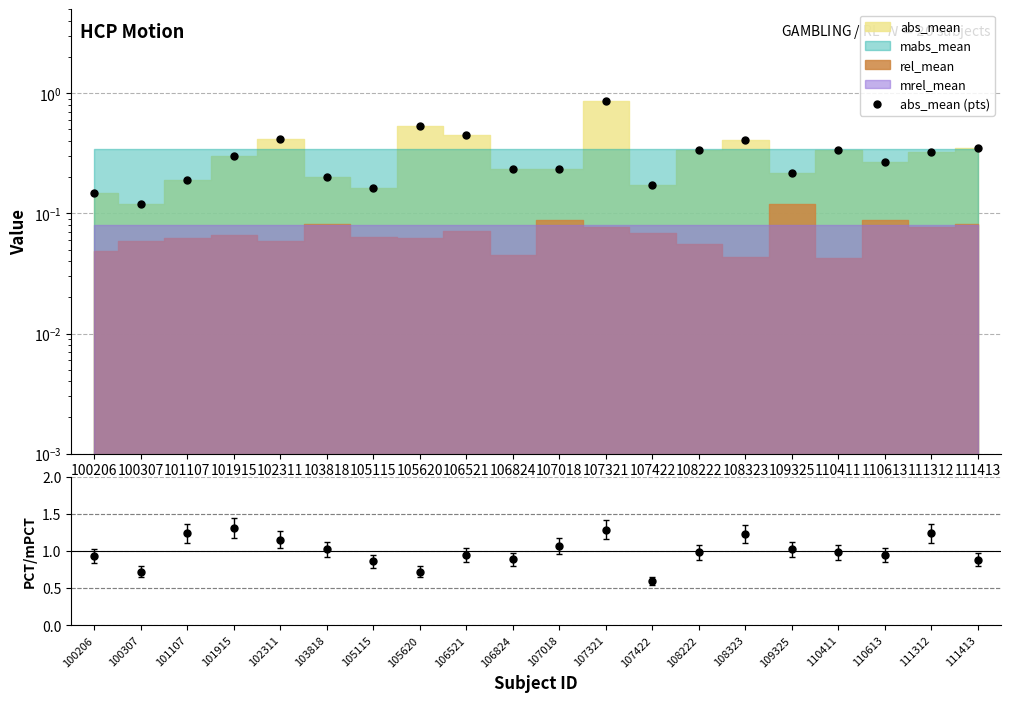

Is it true that abs_mean (pts) equals 0.3 at 111413?

True